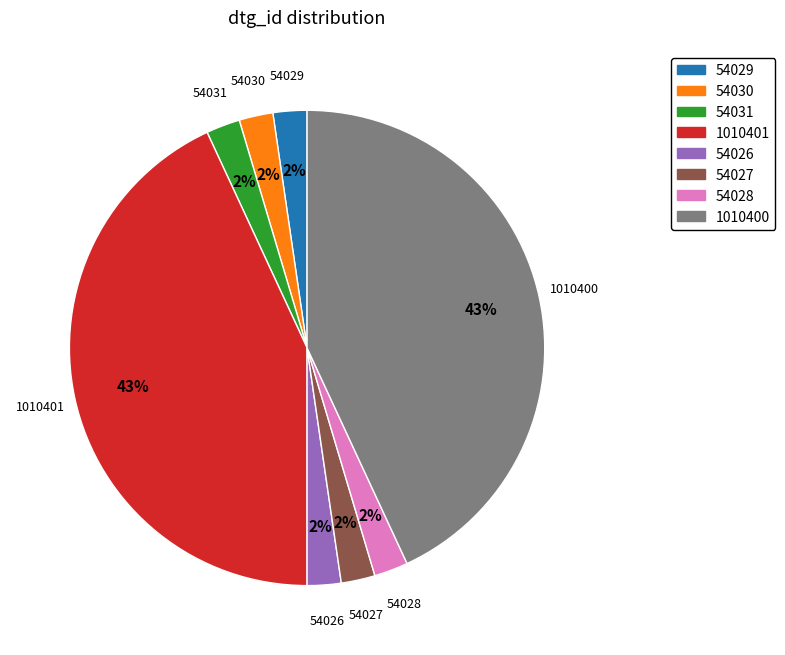

True or false: 54031 accounts for 2% of the total.

True